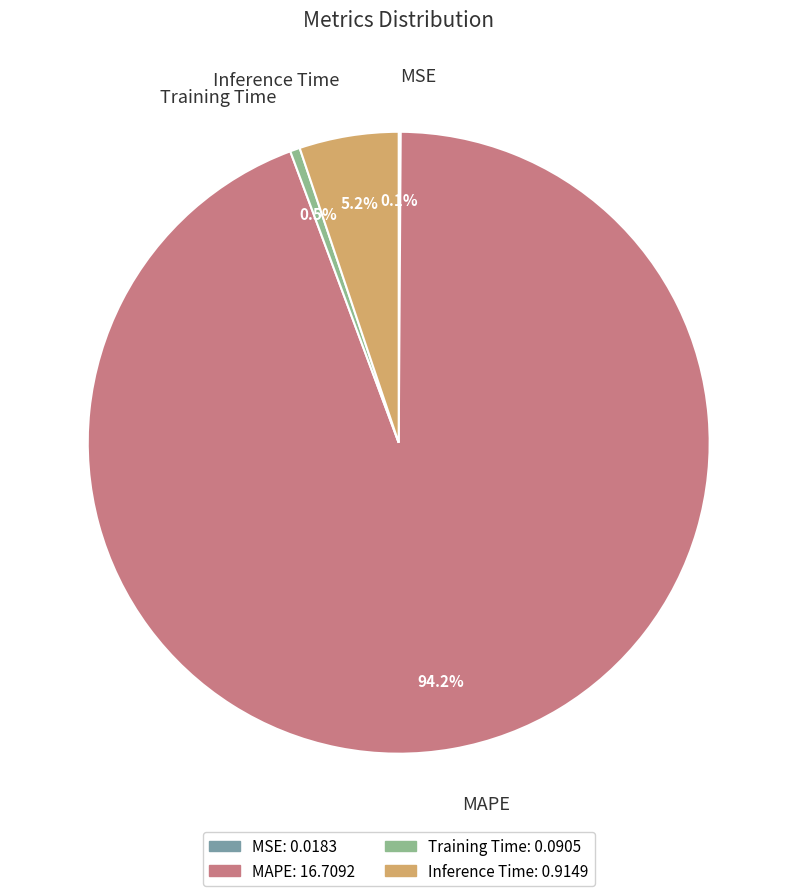

To the nearest percent, what is the difference between the Inference Time and Training Time slice percentages?

5%